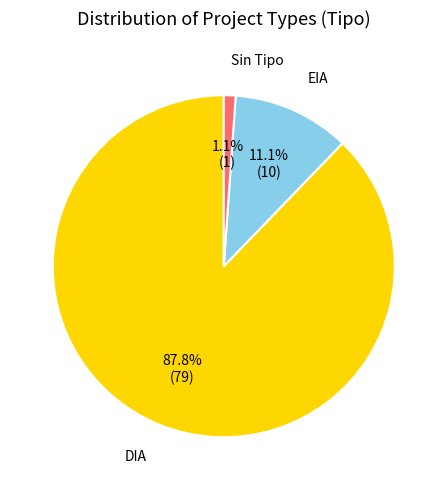

Does any single category account for the majority?

Yes